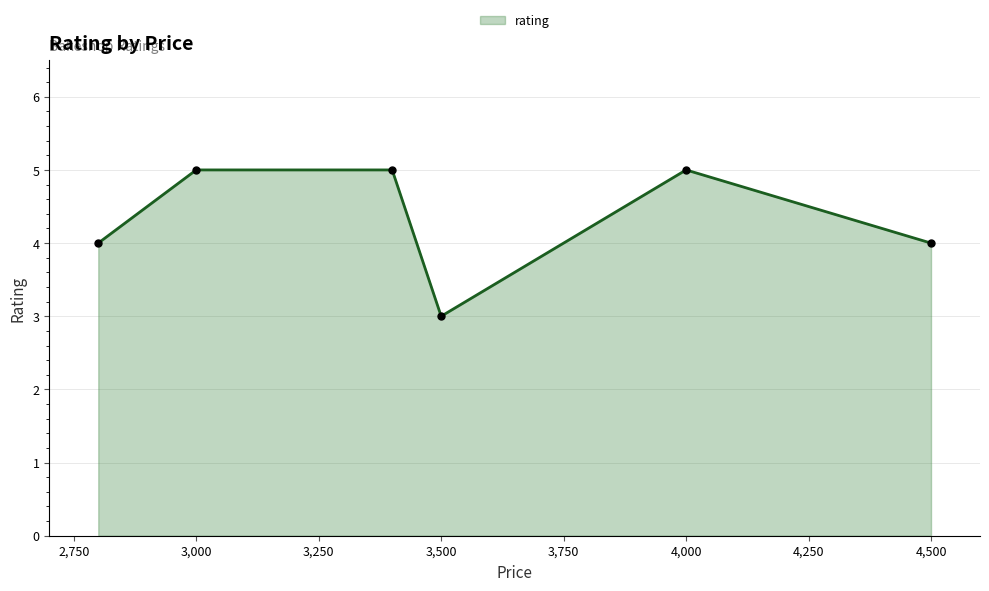

What is the value of the 6th point from the left?

4